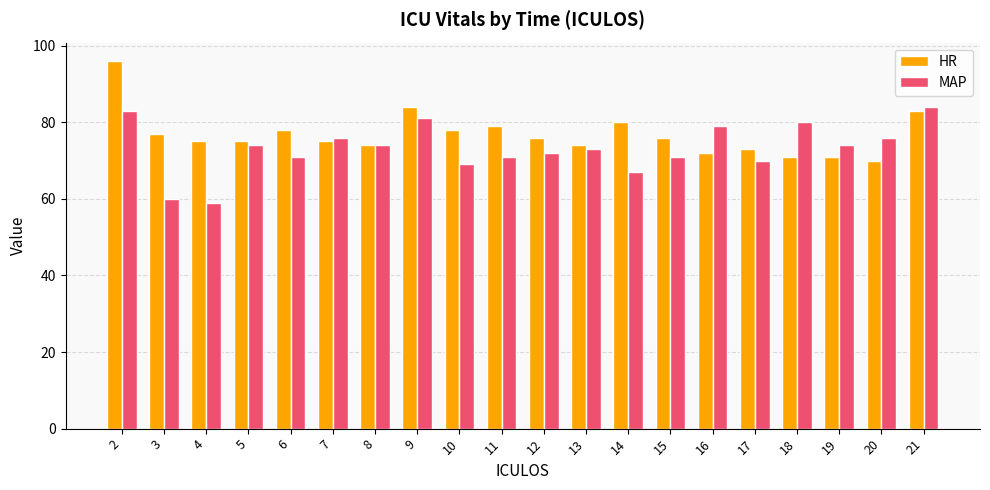

The MAP series shows 32 at 5. True or false?

False